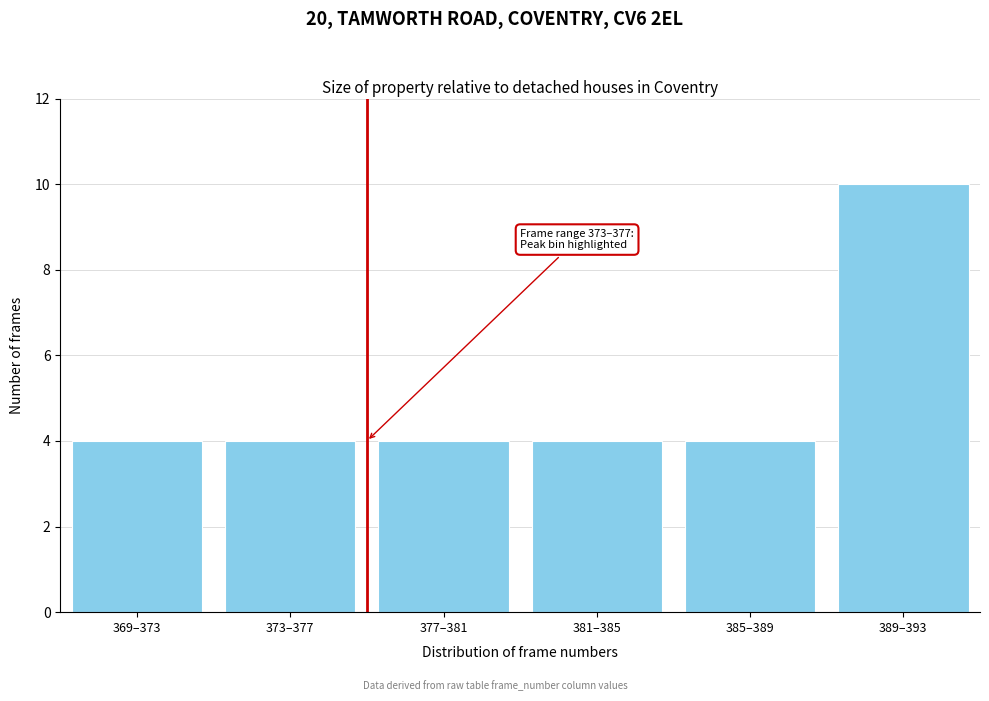

Reading right to left, transcribe all the data shown in this chart.

389–393=10	385–389=4	381–385=4	377–381=4	373–377=4	369–373=4